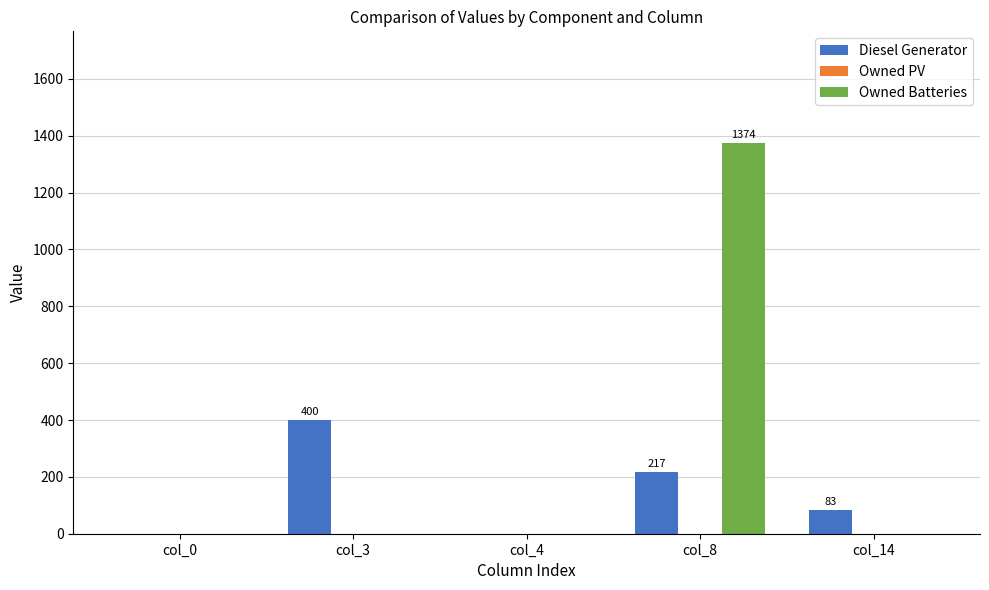

Reading right to left, what are all the values shown in this chart?

Diesel Generator: col_14=83.0	col_8=217.0	col_4=0.0	col_3=400.0	col_0=0.0
Owned Batteries: col_14=0.0	col_8=1374.0	col_4=0.0	col_3=0.0	col_0=0.0